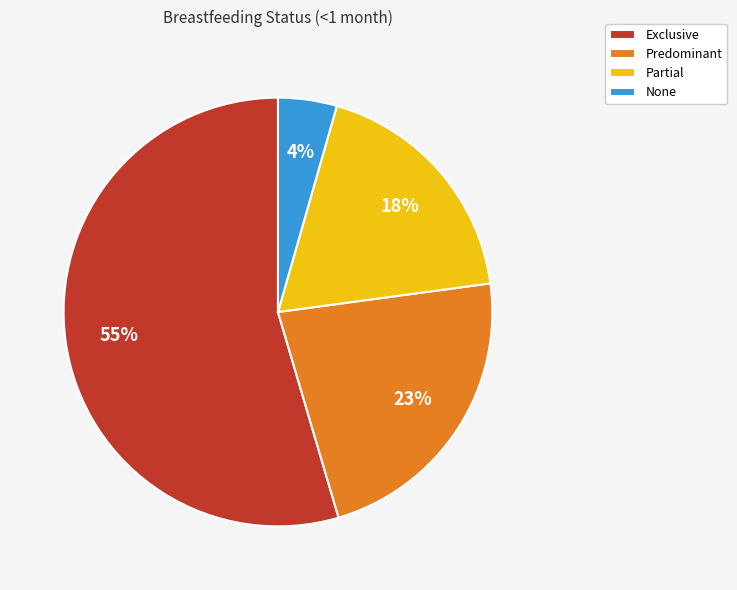

Between Predominant and Partial, which is larger?

Predominant